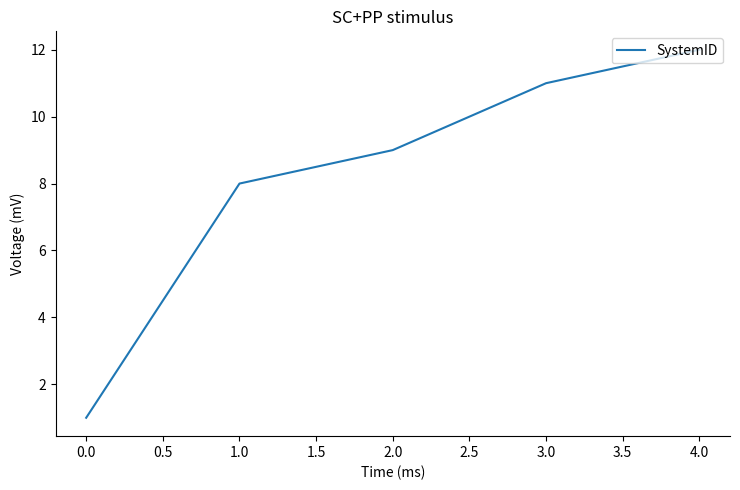

Approximately how many times larger is the value at 3.0 compared to 2.0?

1.2